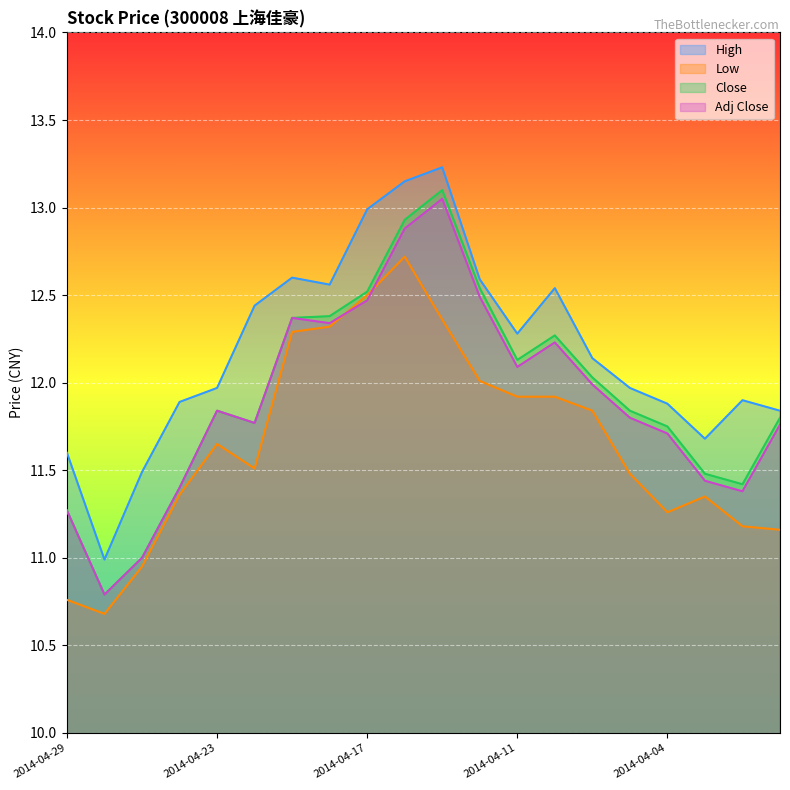

Where is the first local minimum for Close?

2014-04-28